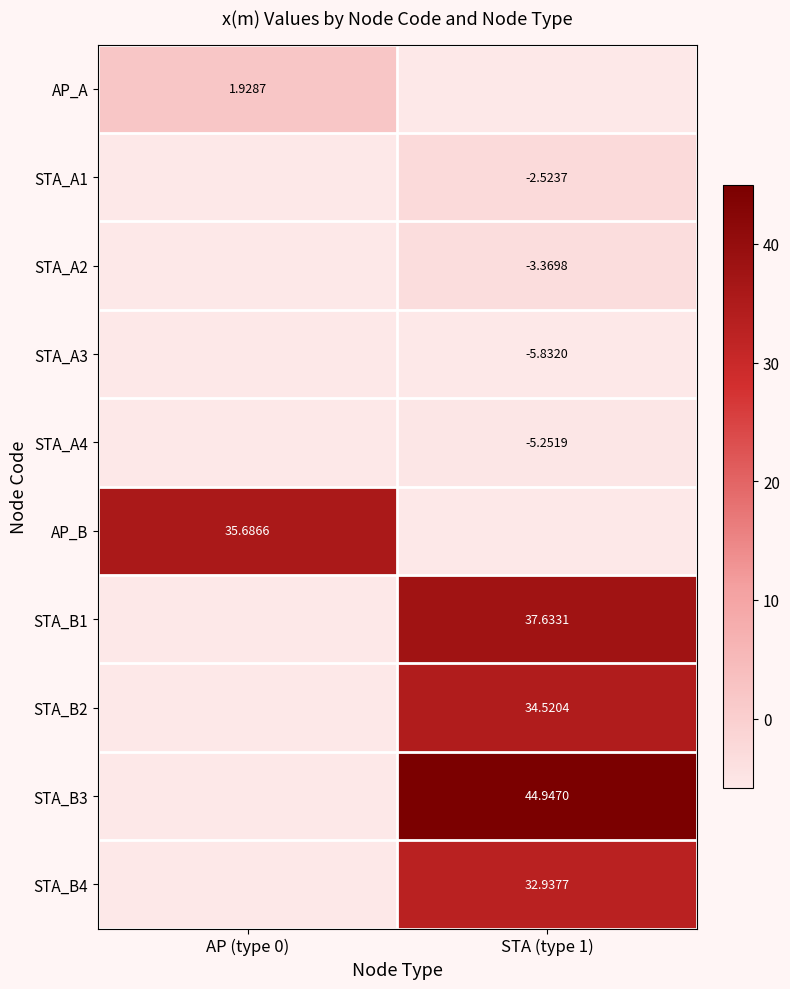

Is it true that STA_B1 equals 21.7 at STA (type 1)?

False